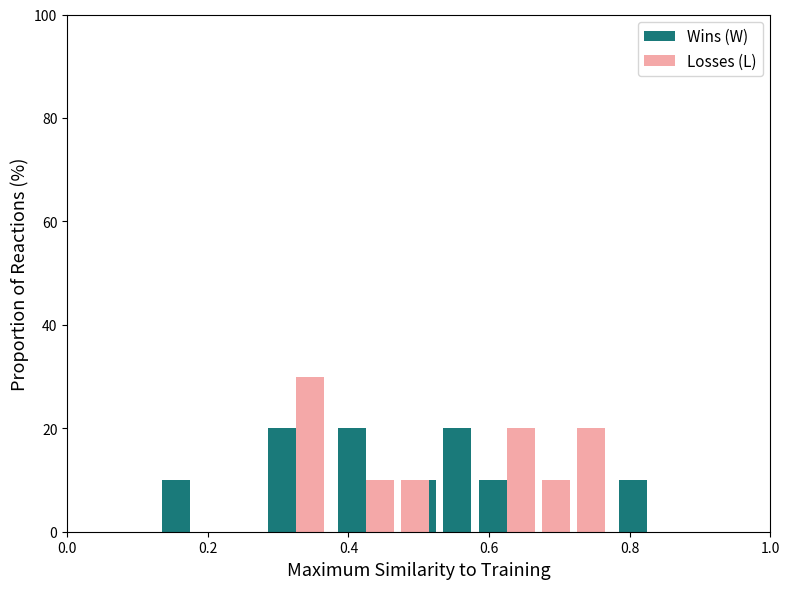

Are the bars horizontal?

No